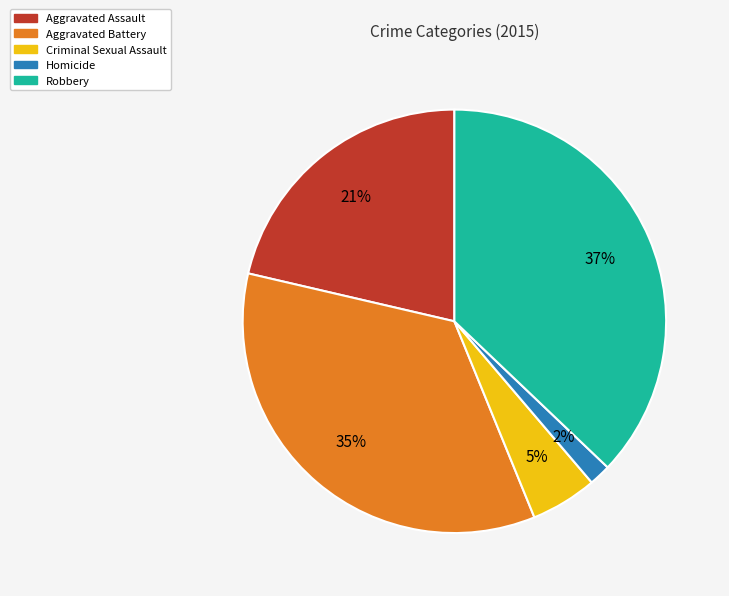

Count the number of slices in the pie.

5